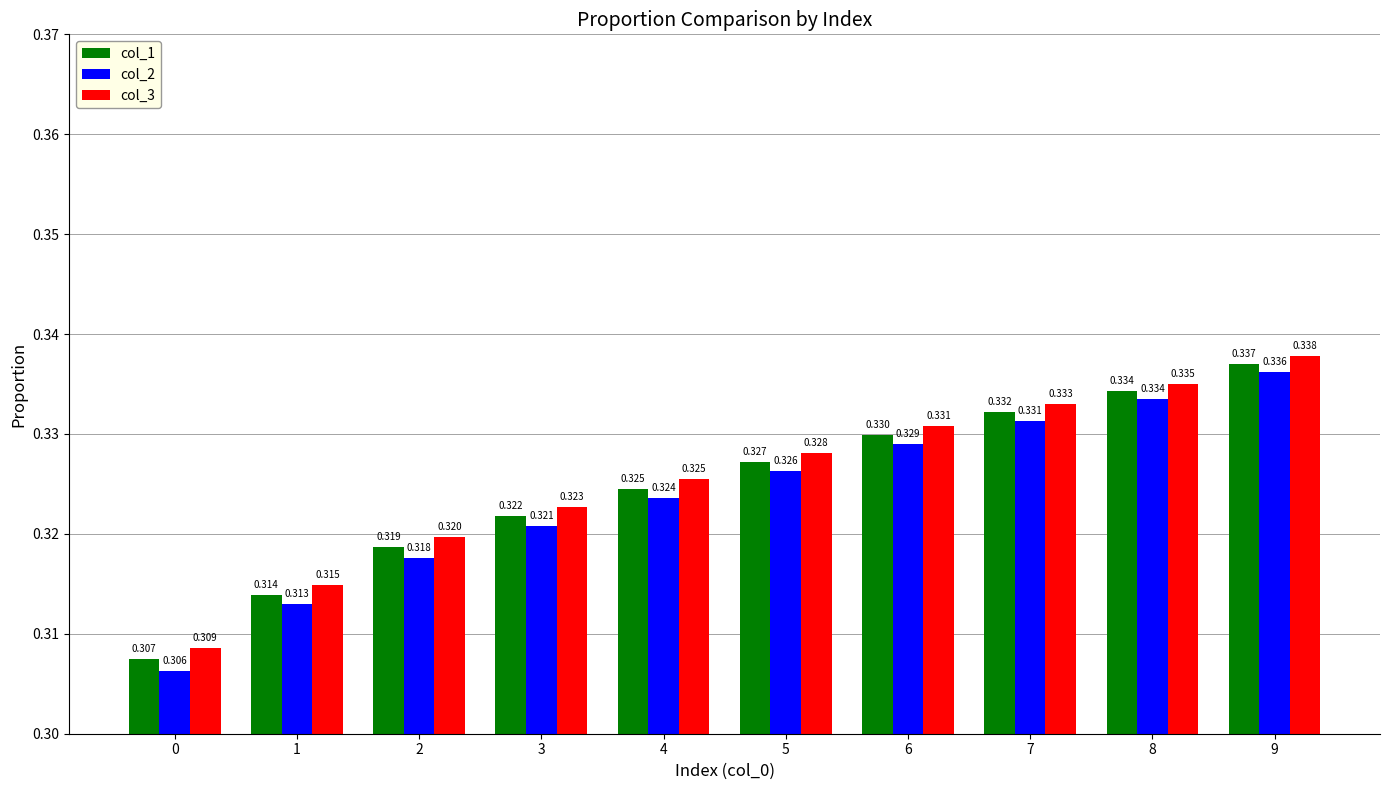

Which category has the highest value across all series?

9